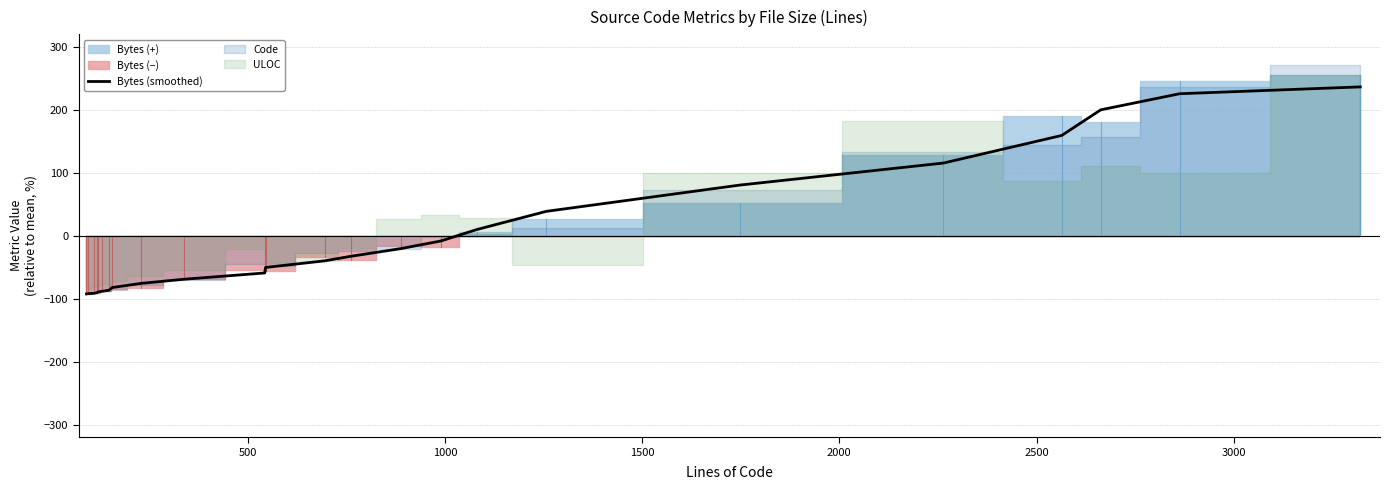

Reading right to left, transcribe all the data shown in this chart.

236.5	225.6	200.1	159.4	115.5	80.6	38.8	10.0	-8.3	-20.4	-32.5	-39.8	-50.3	-59.0	-69.0	-75.6	-82.2	-86.5	-88.0	-89.3	-90.2	-91.3	-91.9	-92.3